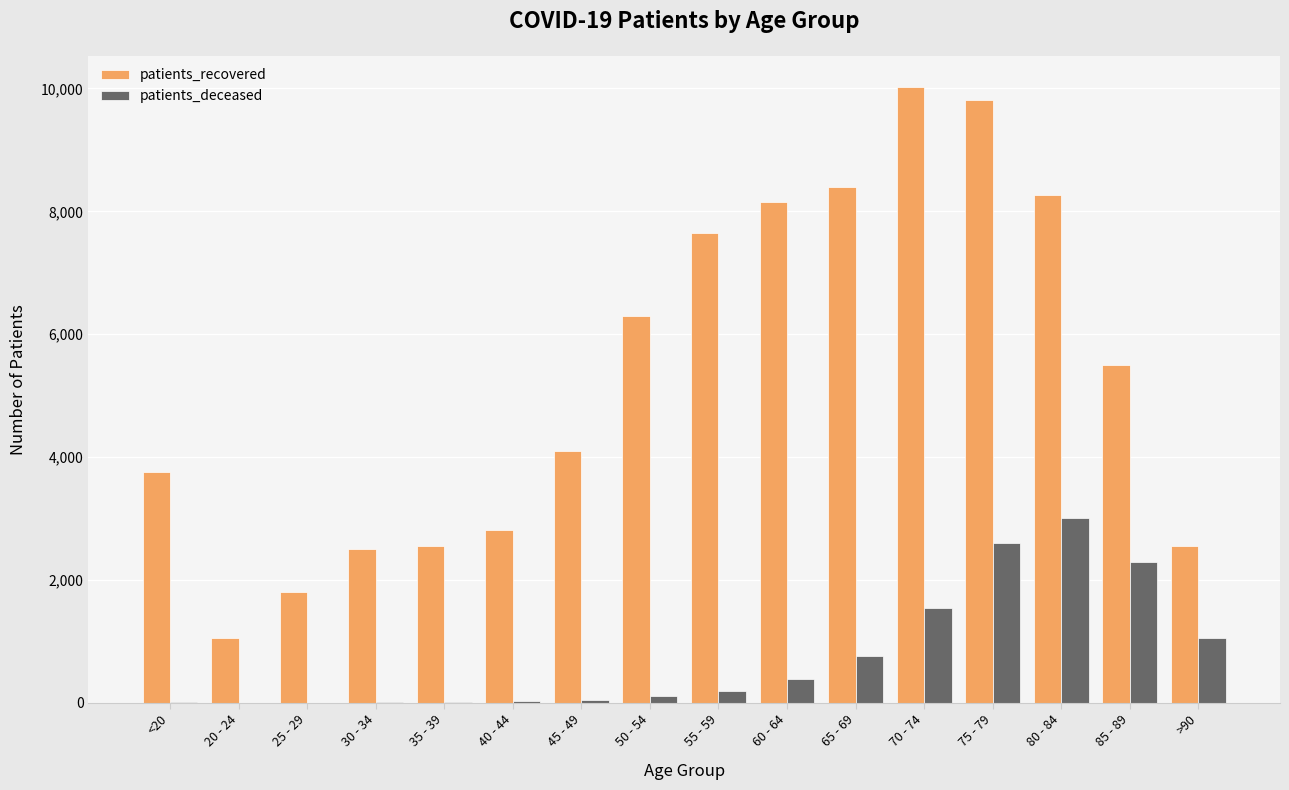

How many data points does each series have?

16